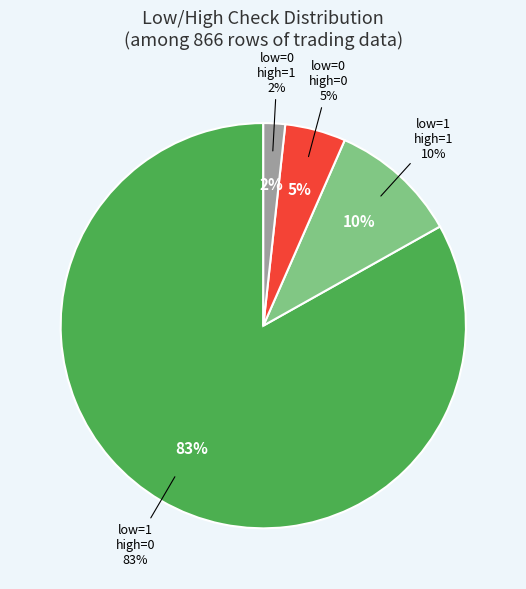

To the nearest percent, what is the difference between the largest and smallest slice percentages?

81%